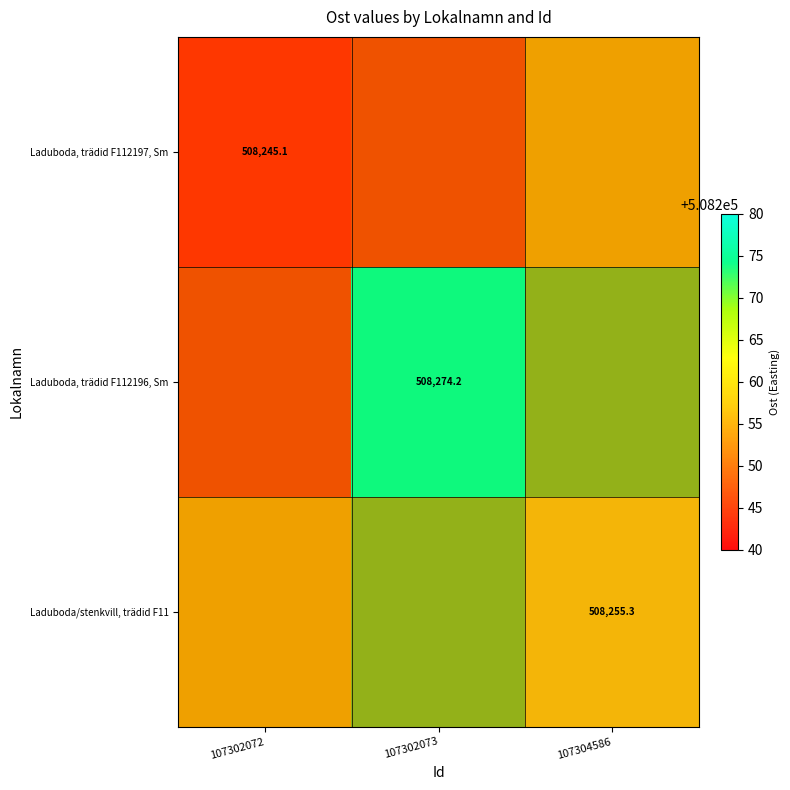

Which category has the lowest value across all series?

107302072